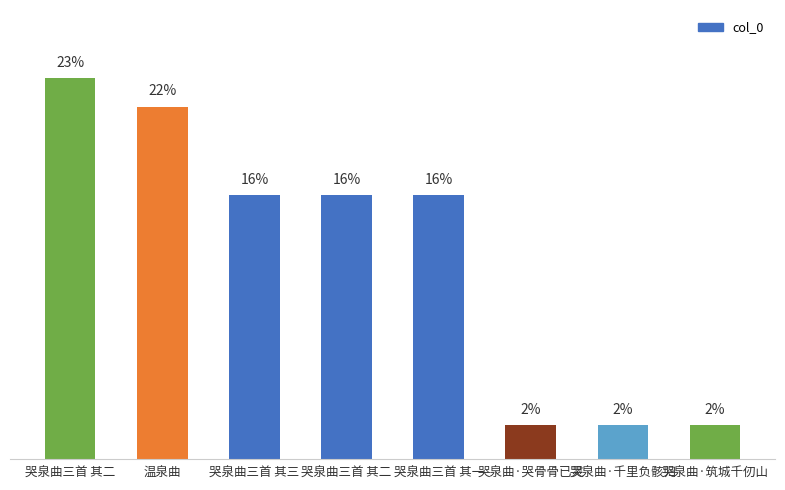

Is it true that the value at 哭泉曲三首 其二 is 23.4?

True